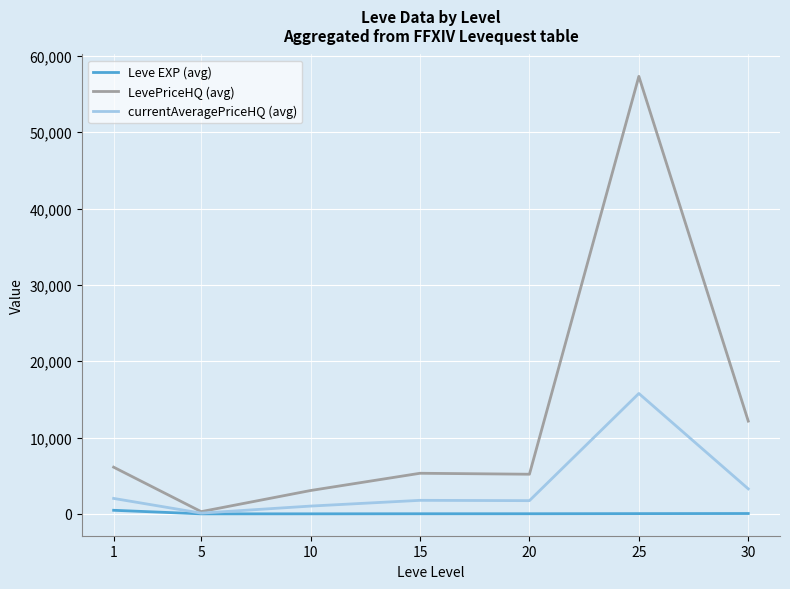

Which series has the largest range (max minus min)?

LevePriceHQ (avg)